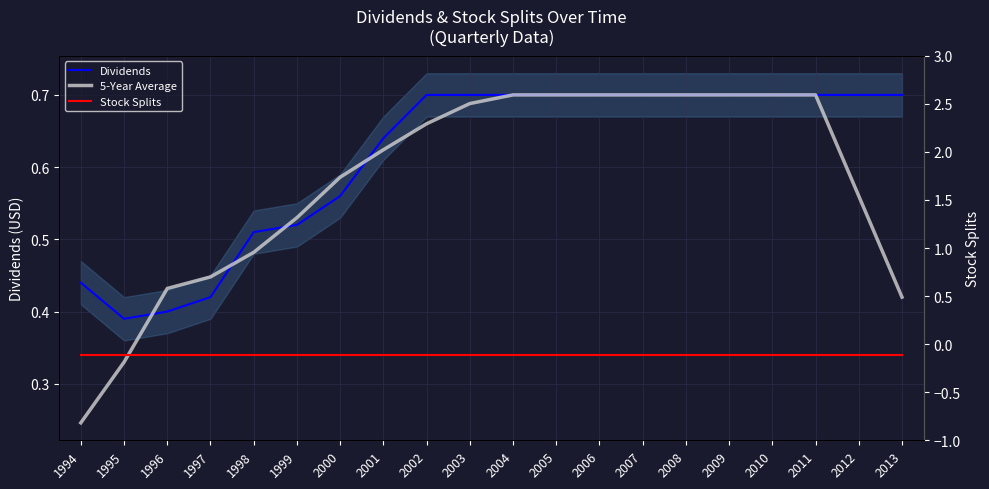

How many lines are shown in the chart?

3